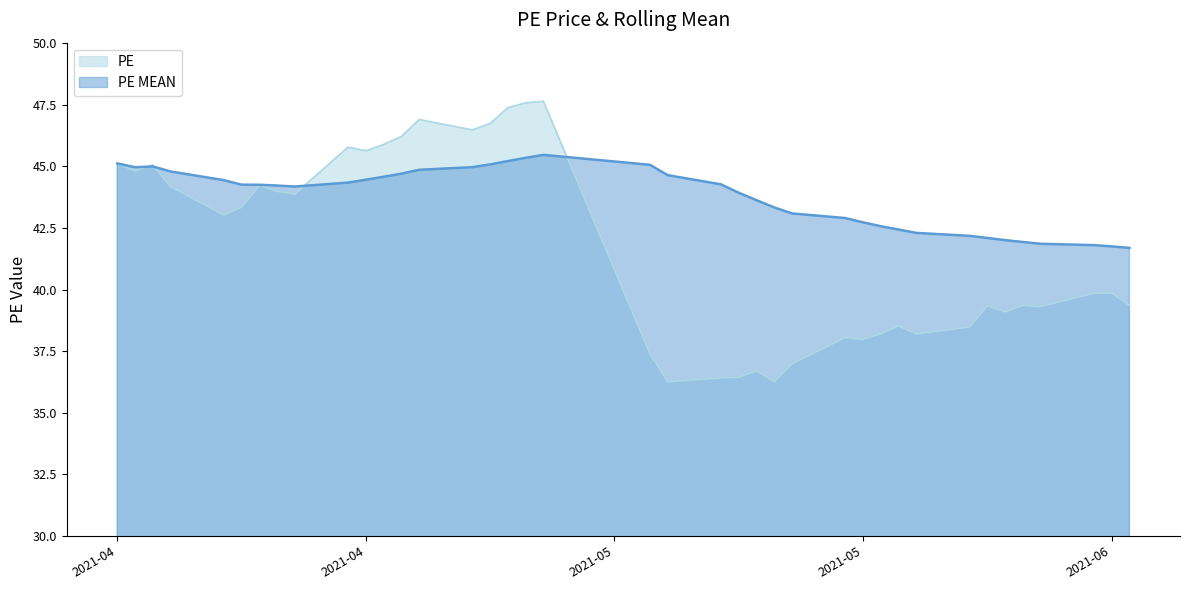

How many data points in PE MEAN are above 44?

22